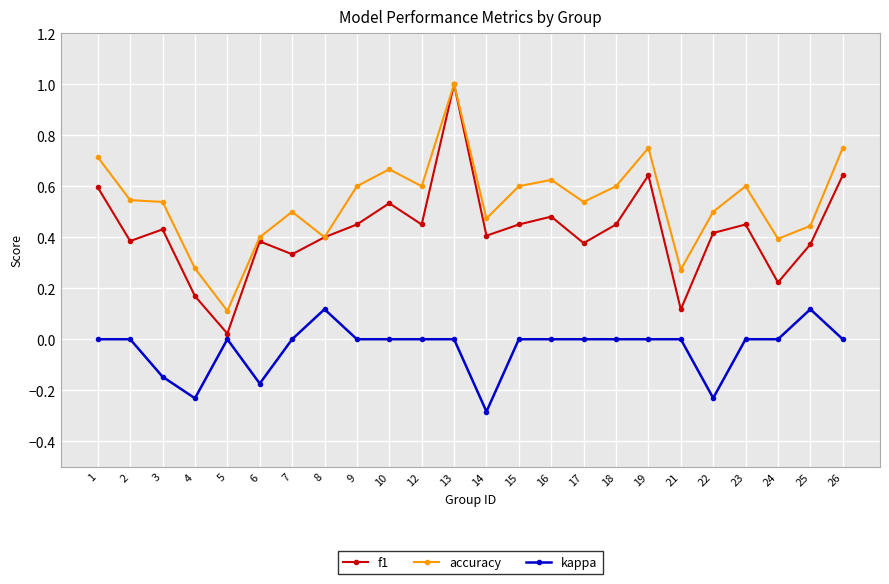

How many lines are shown in the chart?

3